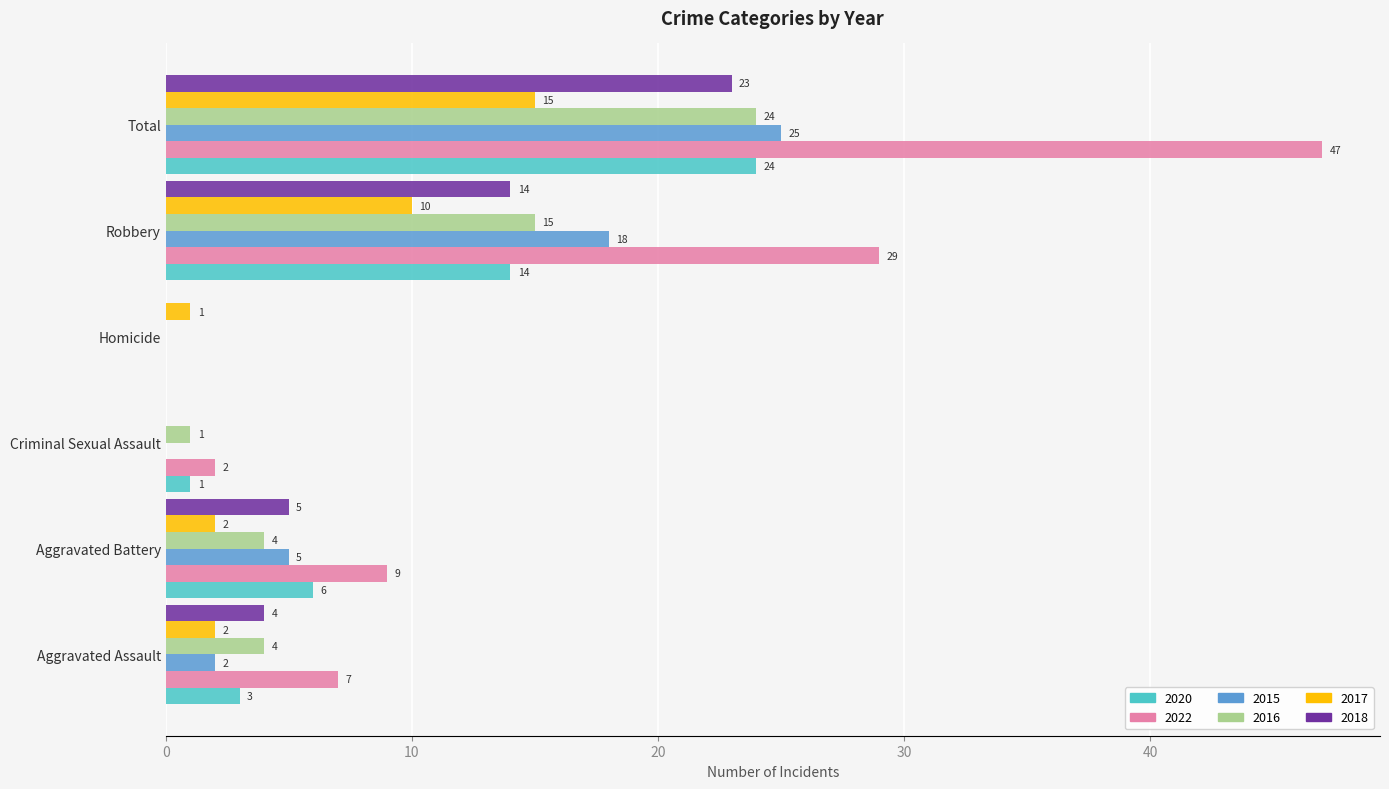

Which series has the largest total across all categories?

2022